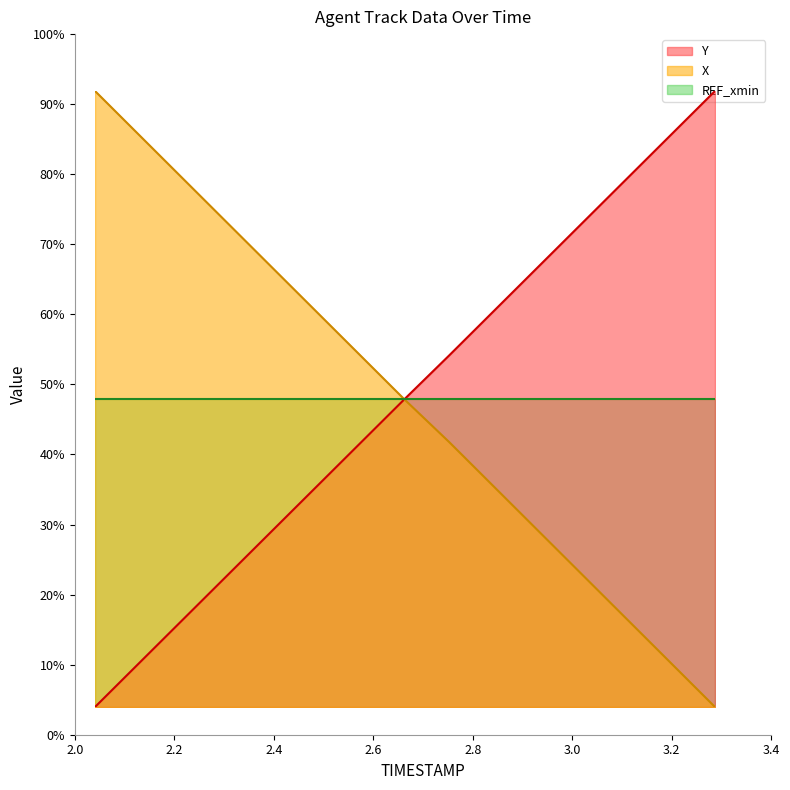

How many data points in X are above 49?

8